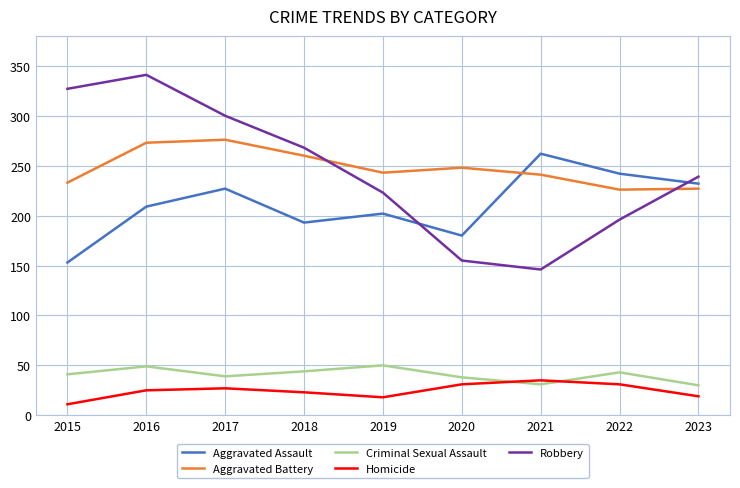

Is the value of Homicide at 2015 greater than the value of Aggravated Assault at 2016?

No